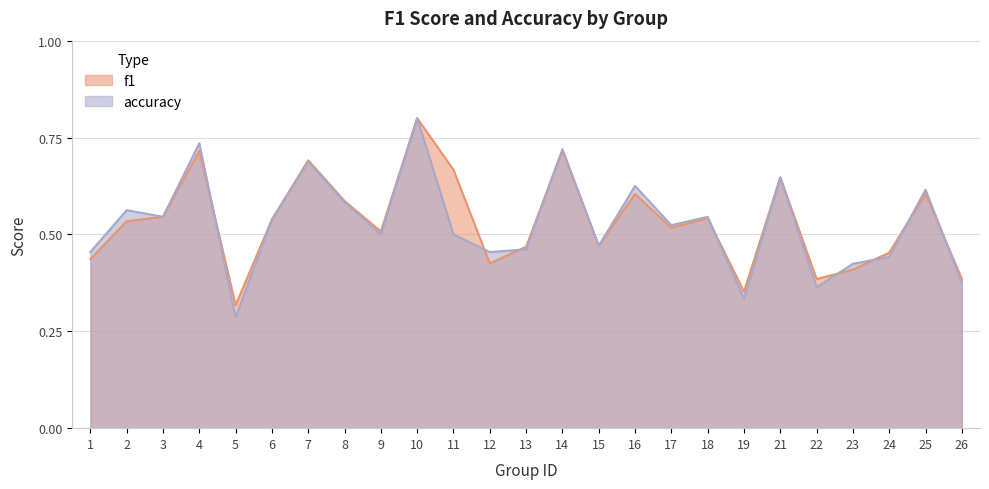

At how many categories does at least one series exceed 0?

25